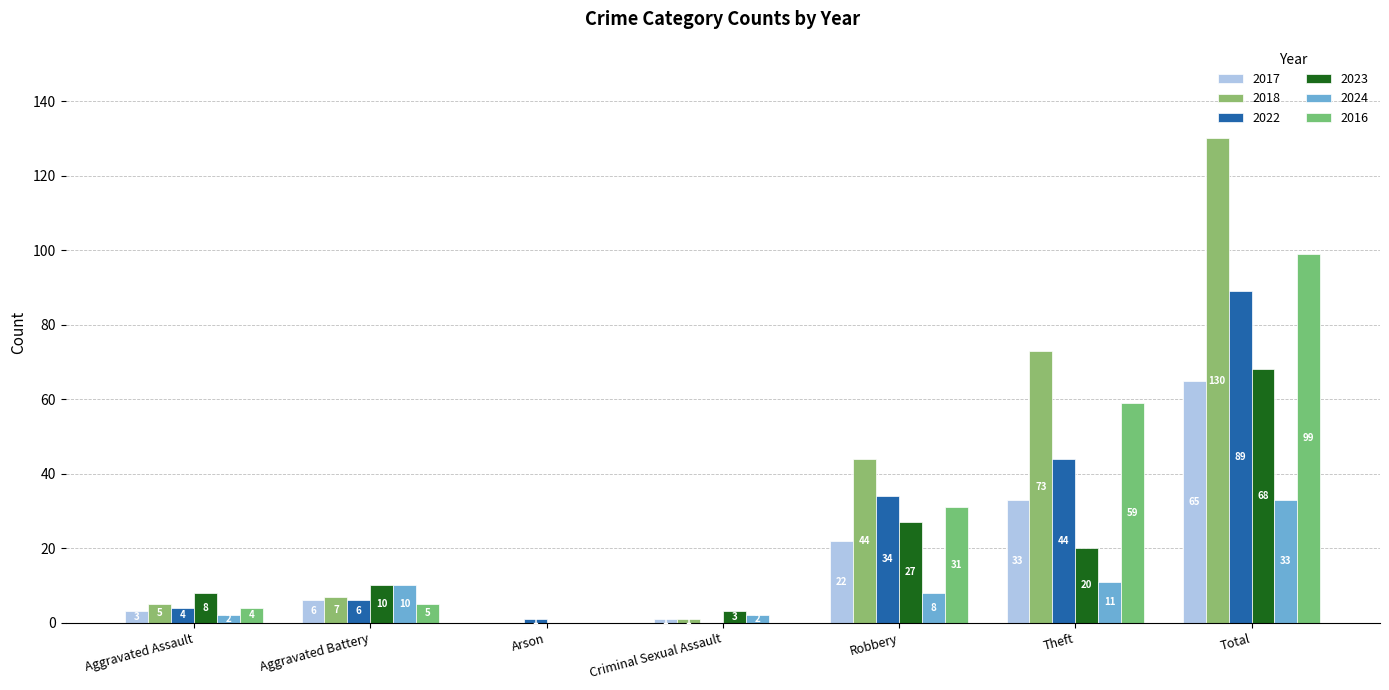

Reading left to right, transcribe all the data shown in this chart.

2017: Aggravated Assault=3	Aggravated Battery=6	Arson=0	Criminal Sexual Assault=1	Robbery=22	Theft=33	Total=65
2018: Aggravated Assault=5	Aggravated Battery=7	Arson=0	Criminal Sexual Assault=1	Robbery=44	Theft=73	Total=130
2022: Aggravated Assault=4	Aggravated Battery=6	Arson=1	Criminal Sexual Assault=0	Robbery=34	Theft=44	Total=89
2023: Aggravated Assault=8	Aggravated Battery=10	Arson=0	Criminal Sexual Assault=3	Robbery=27	Theft=20	Total=68
2024: Aggravated Assault=2	Aggravated Battery=10	Arson=0	Criminal Sexual Assault=2	Robbery=8	Theft=11	Total=33
2016: Aggravated Assault=4	Aggravated Battery=5	Arson=0	Criminal Sexual Assault=0	Robbery=31	Theft=59	Total=99